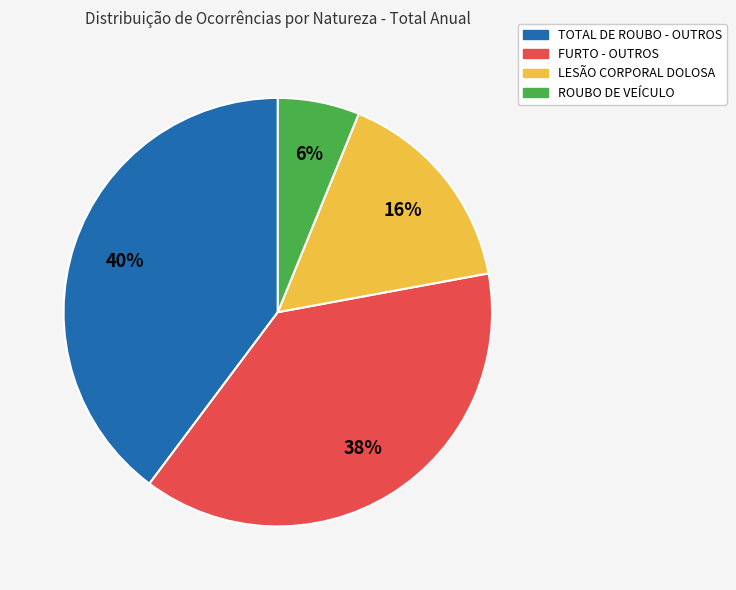

To the nearest percent, what is the average slice percentage?

25%